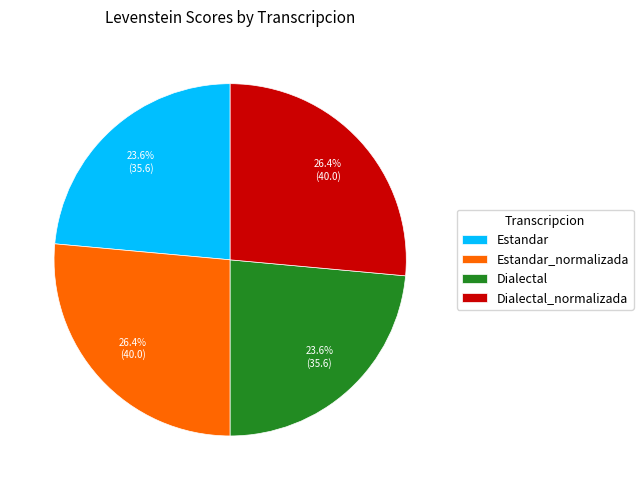

How many slices are in this pie chart?

4